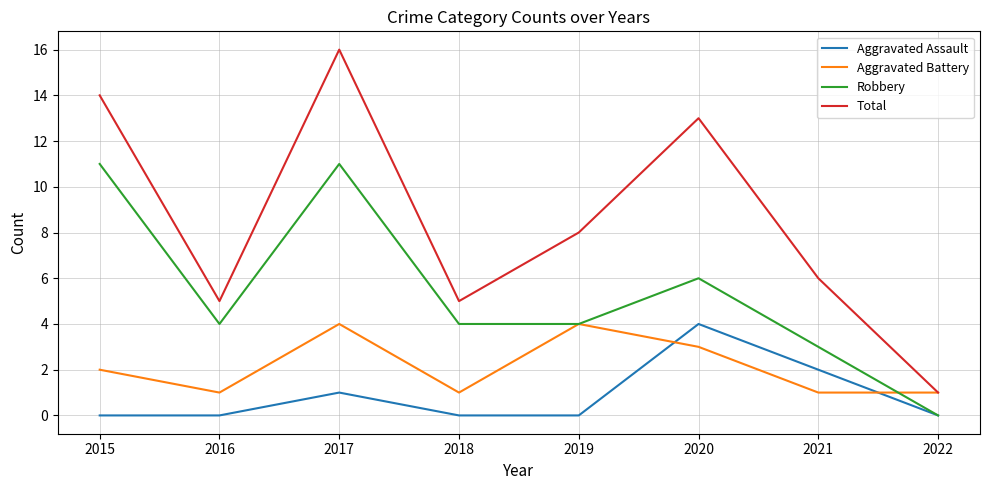

Reading right to left, list all the values displayed in this chart.

Aggravated Assault: 0	2	4	0	0	1	0	0
Aggravated Battery: 1	1	3	4	1	4	1	2
Robbery: 0	3	6	4	4	11	4	11
Total: 1	6	13	8	5	16	5	14